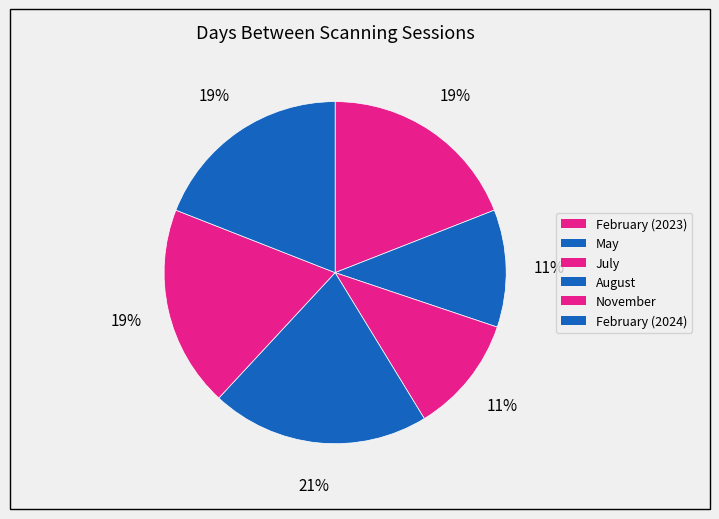

Count the number of slices in the pie.

6